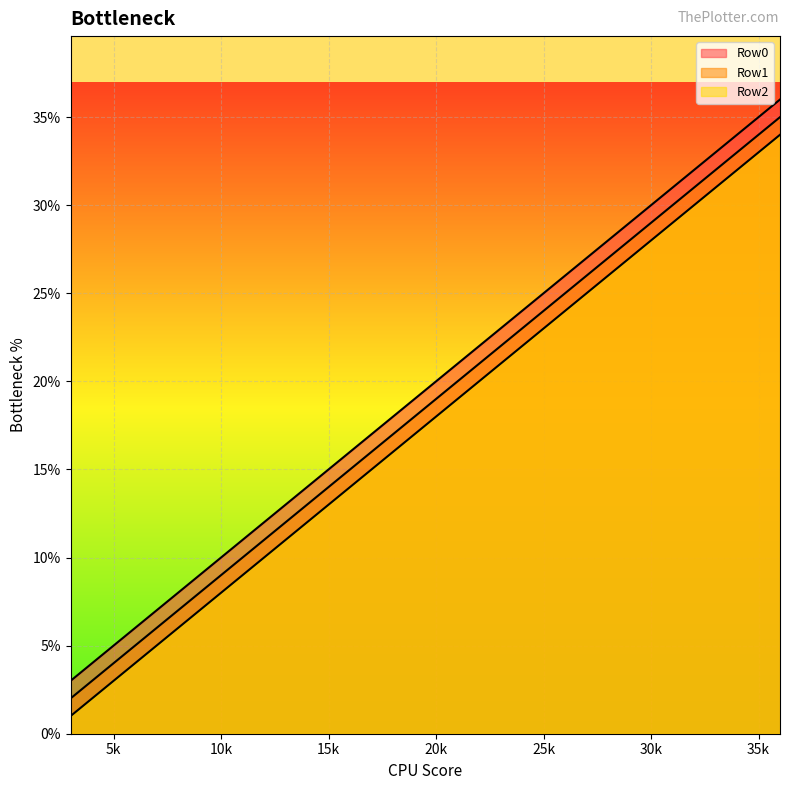

True or false: Row0 and Row2 cross at least once.

False